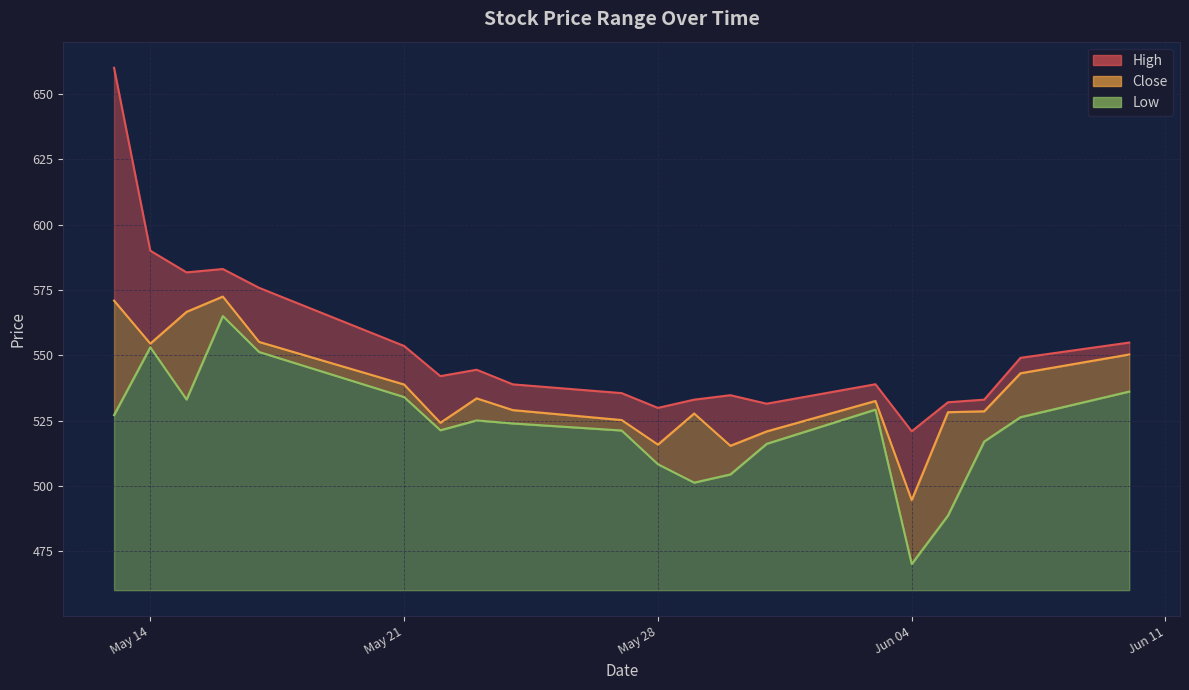

The Low series shows 521.3 at 2024-05-22. True or false?

True